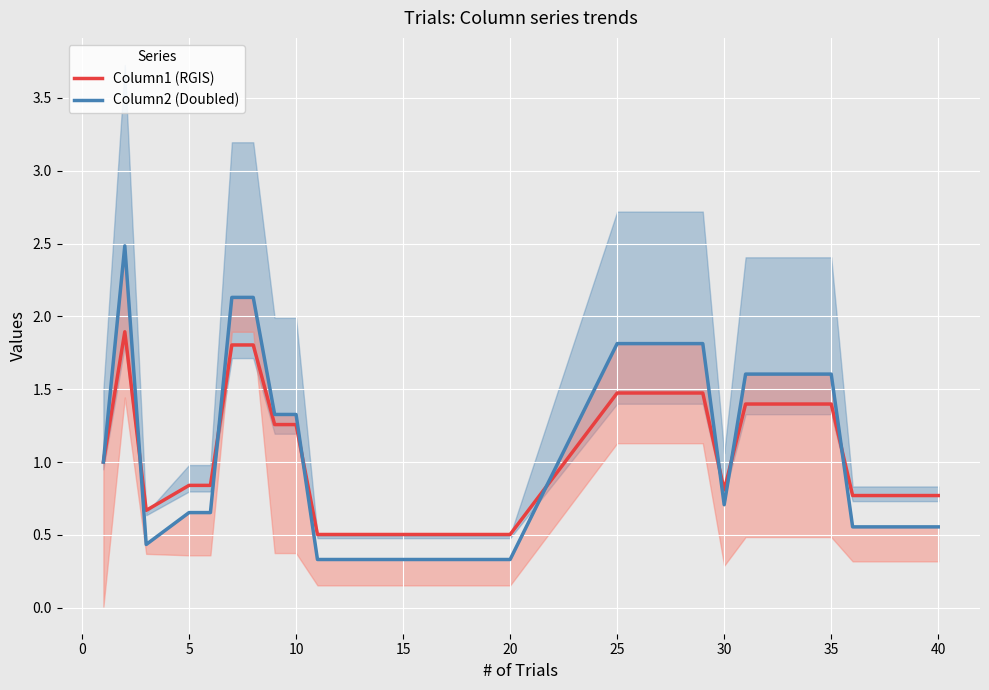

What is the highest value of the Column1 (RGIS) series?

1.9